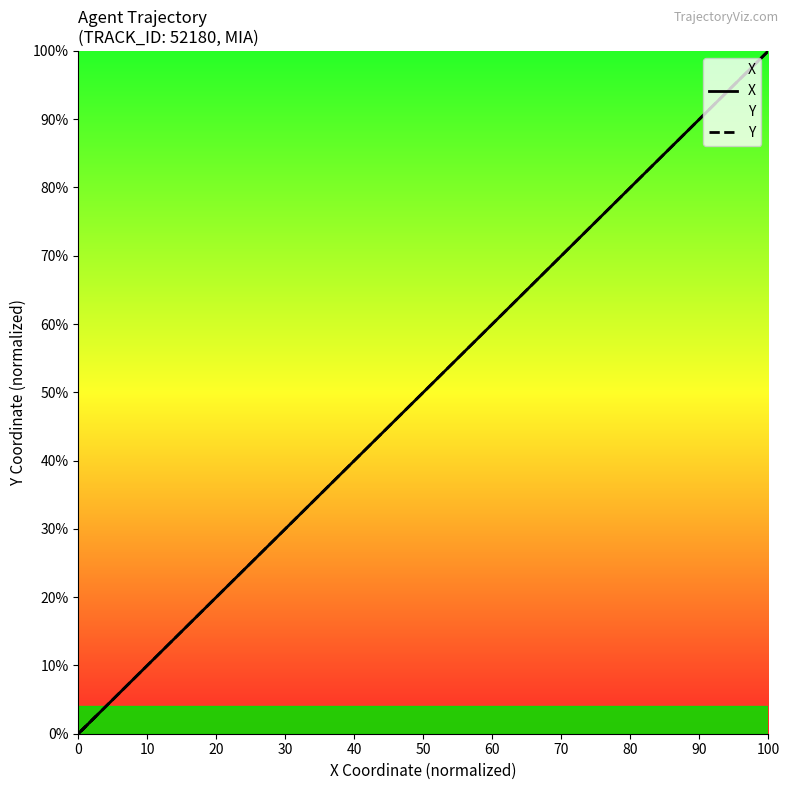

Which series has the widest spread of values?

X